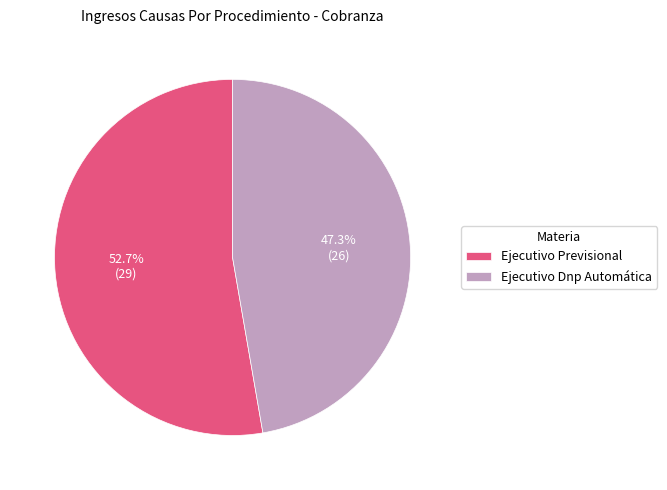

To the nearest percent, what is the combined percentage of Ejecutivo Previsional and Ejecutivo Dnp Automática?

100%